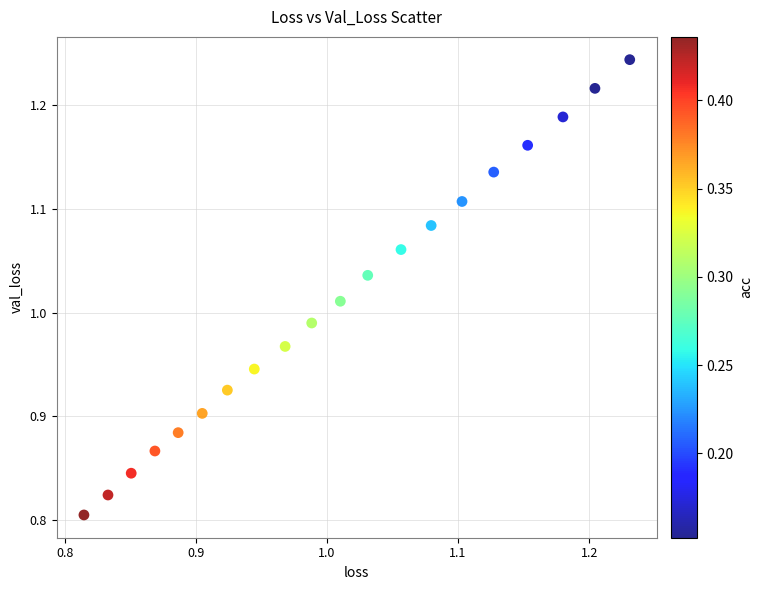

What is the range of X values (max minus min)?

0.4